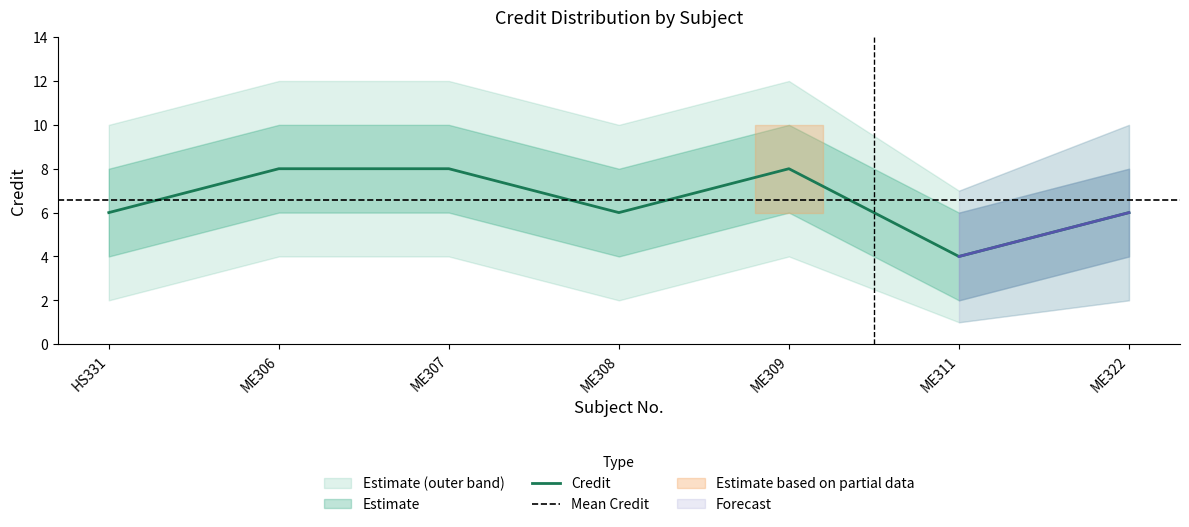

How many data points does each series have?

7